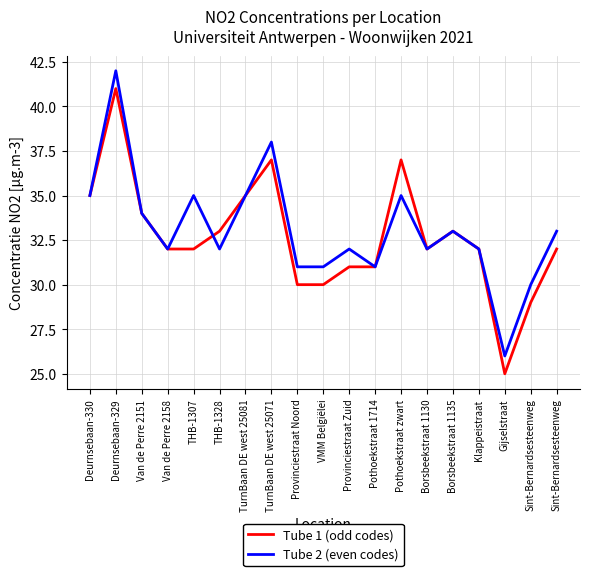

How many lines are shown in the chart?

2